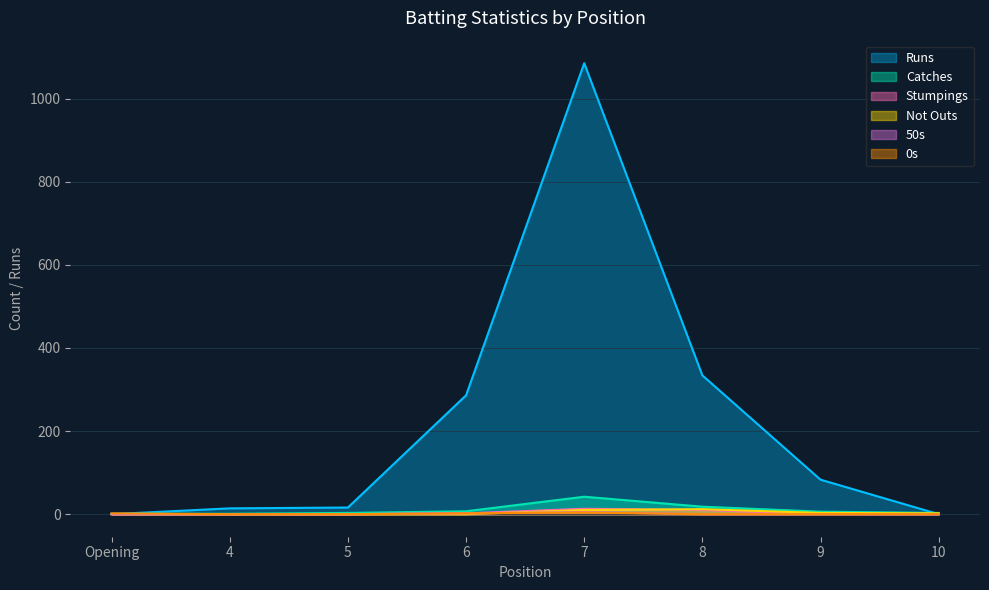

True or false: Catches has more than 1 points higher than both neighbors.

False